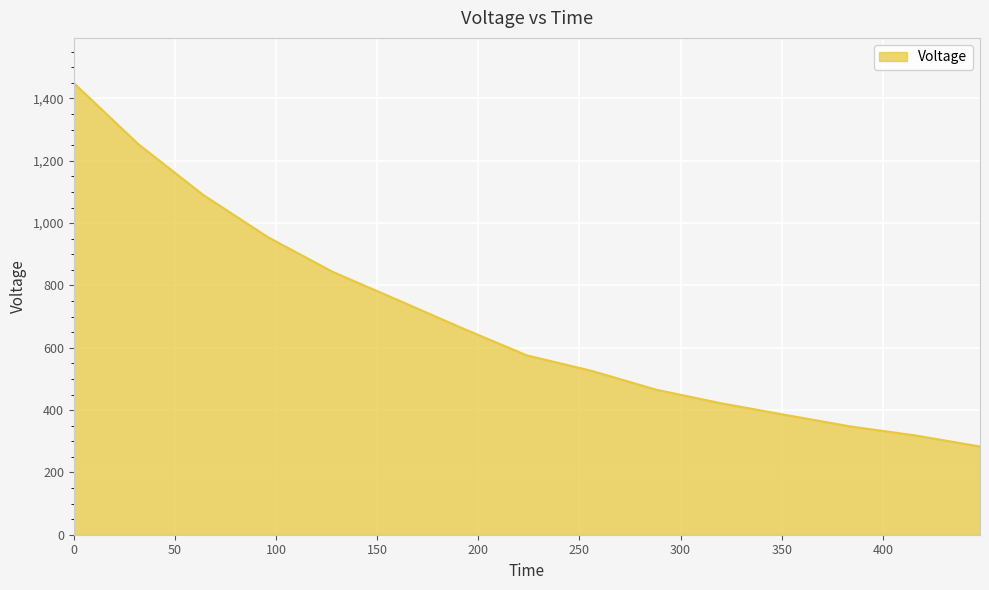

What is the smallest value displayed?

283.1